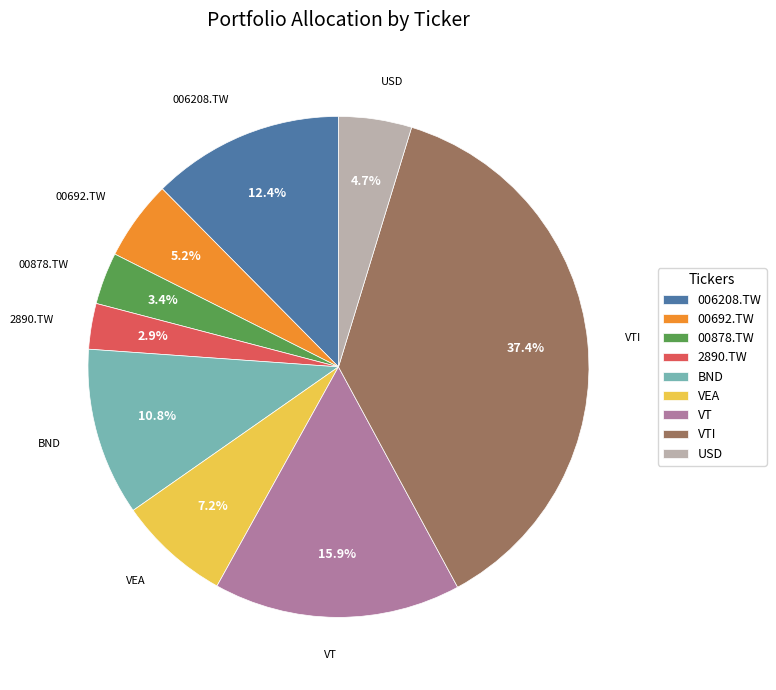

To the nearest percent, what is the difference between the 00692.TW and 006208.TW slice percentages?

7%